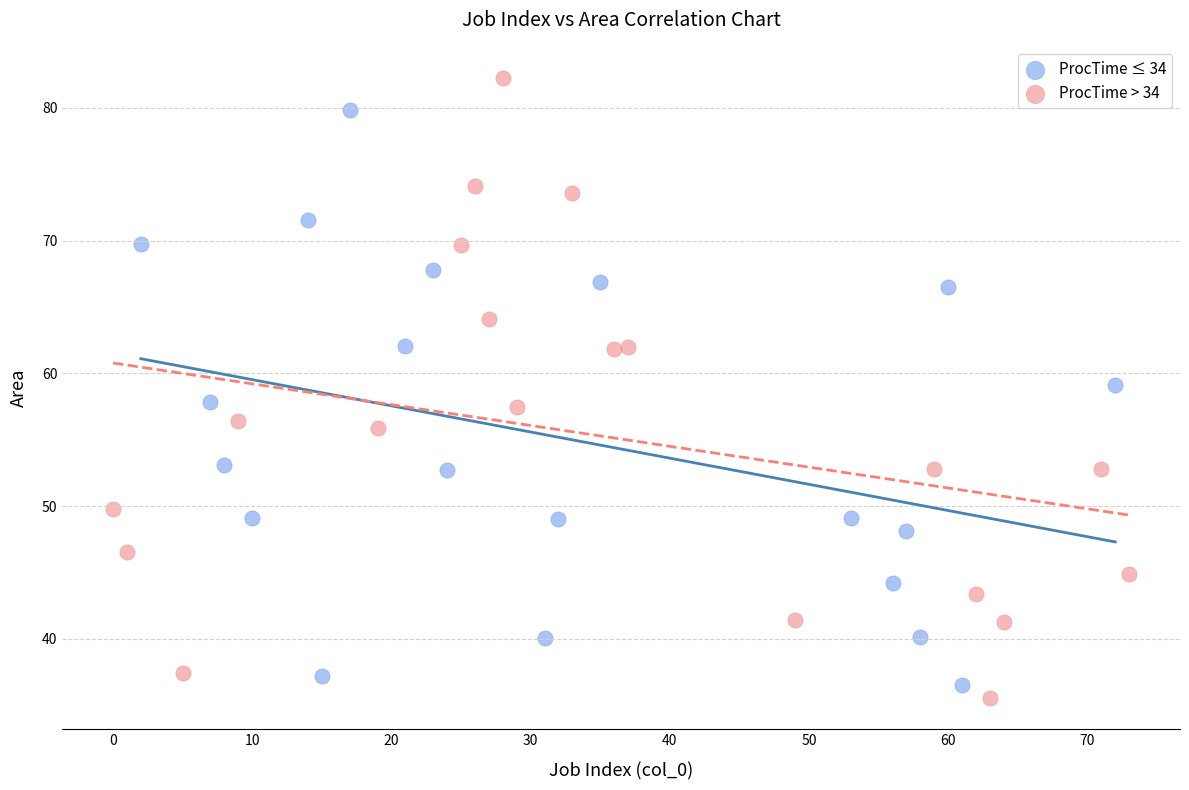

Which series has the widest spread of Y values?

ProcTime > 34